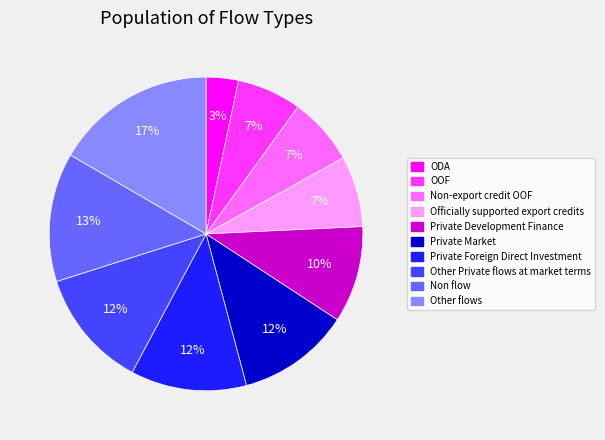

What is the ratio of the value at Other Private flows at market terms to the value at Private Foreign Direct Investment?

1.0